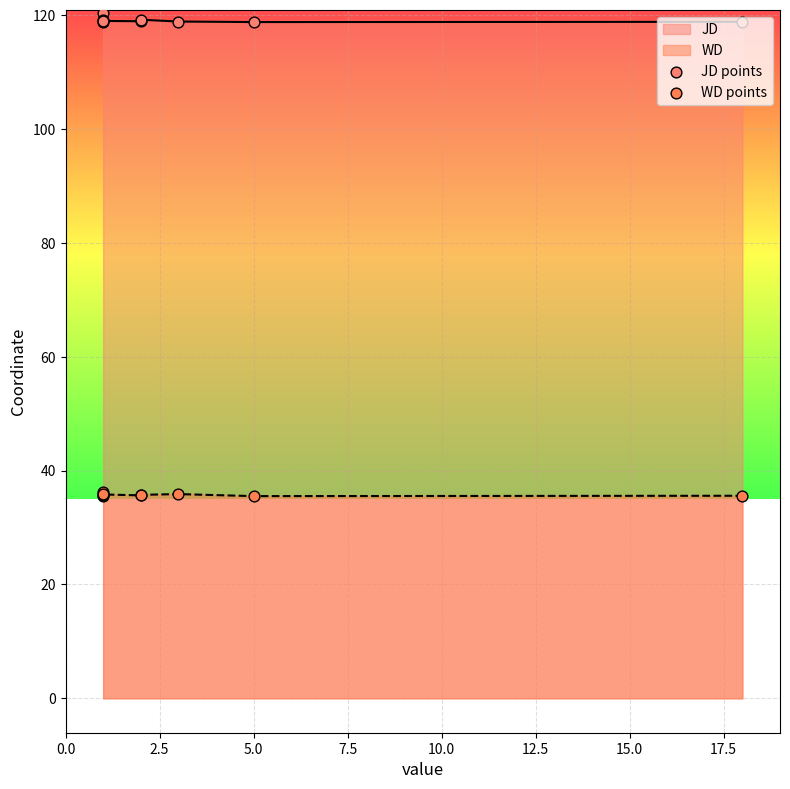

Which series has the largest Y range (max minus min)?

JD points